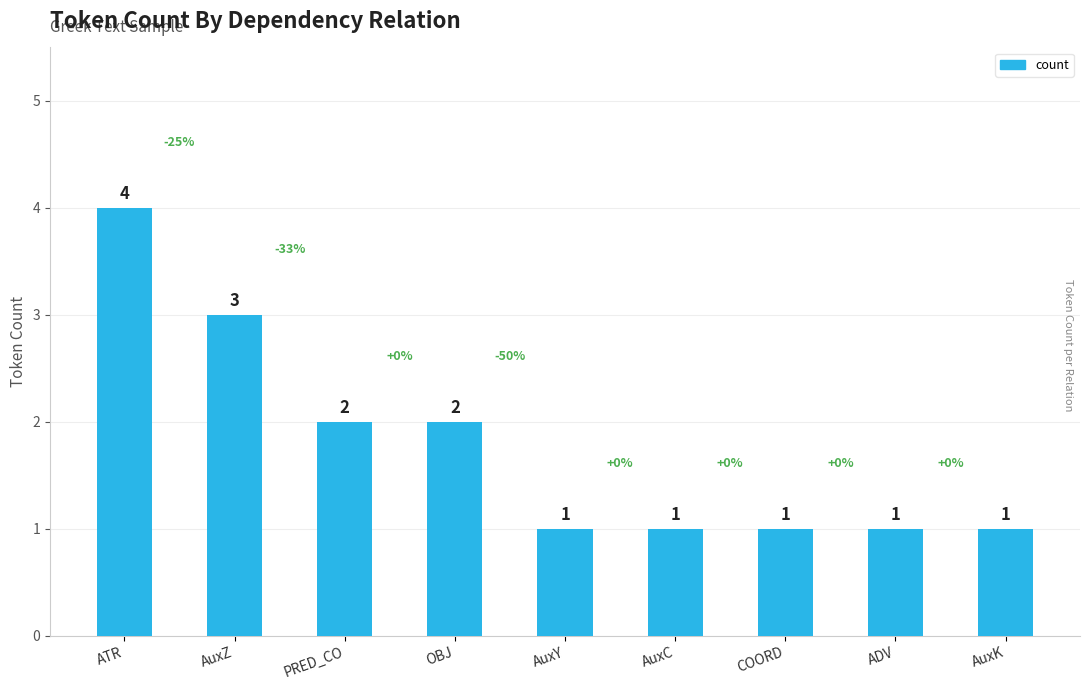

What is the greatest value displayed?

4